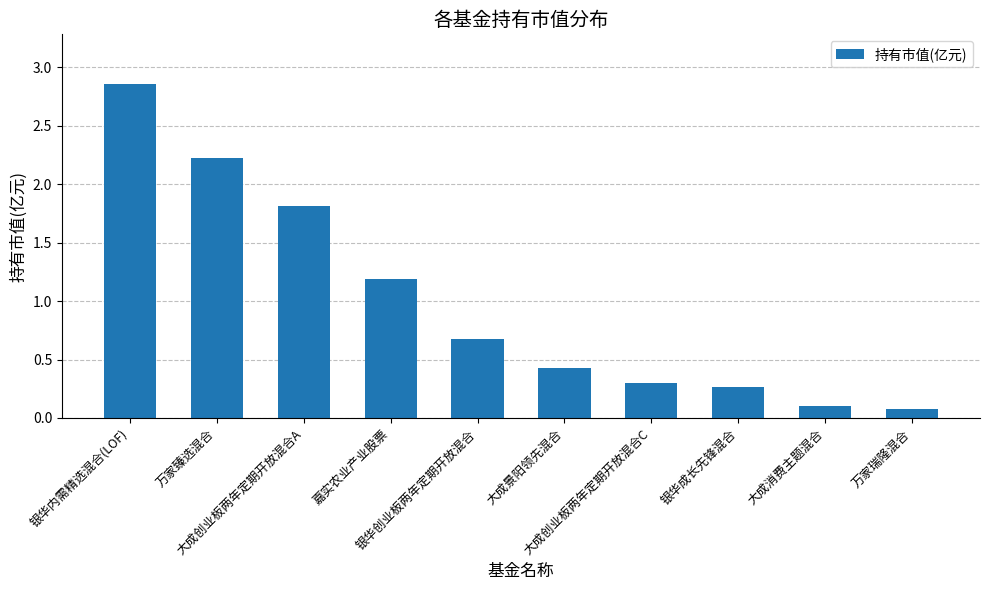

What is the difference between the values at 银华成长先锋混合 and 万家臻选混合?

2.0